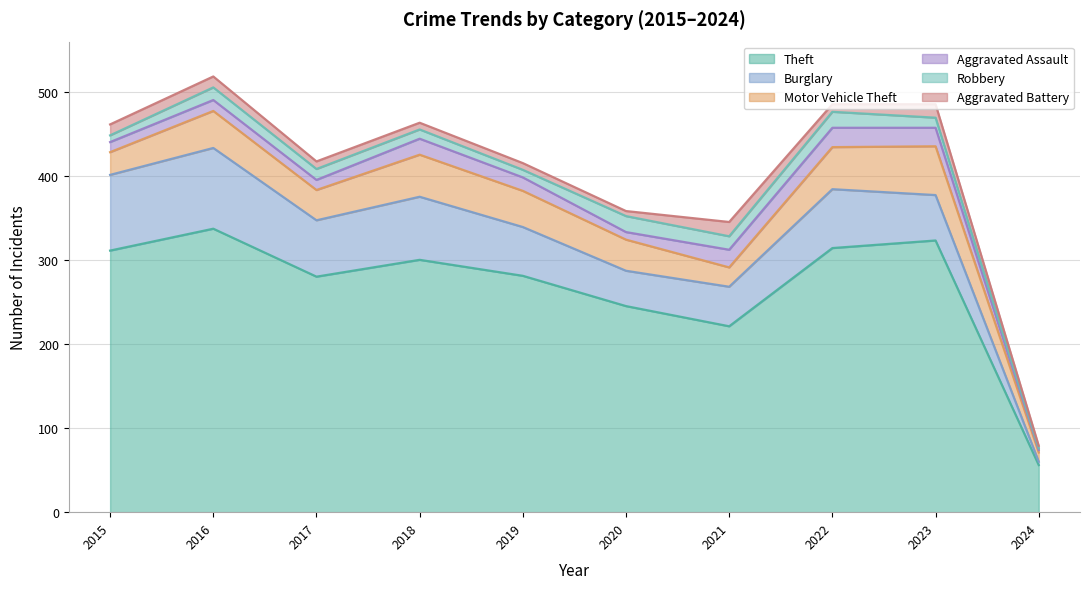

Is it true that Aggravated Assault equals 3 at 2024?

True